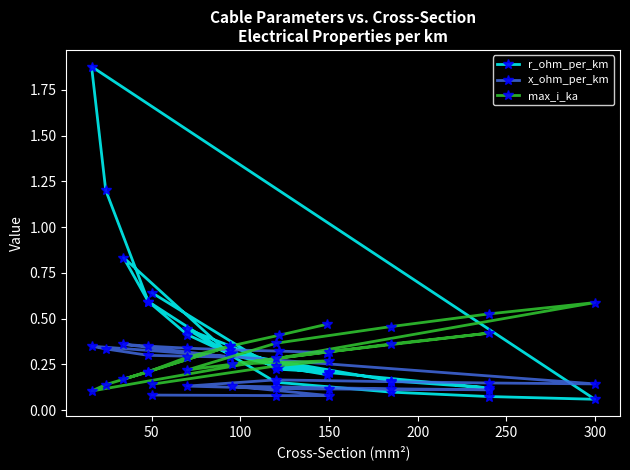

How many categories are shown in the chart?

23